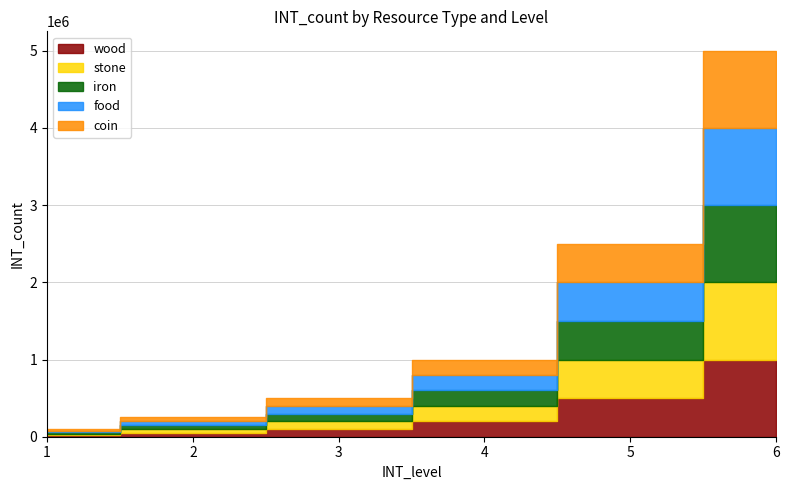

Reading left to right, transcribe all the data shown in this chart.

wood: 20000	50000	100000	200000	500000	1000000
stone: 20000	50000	100000	200000	500000	1000000
iron: 20000	50000	100000	200000	500000	1000000
food: 20000	50000	100000	200000	500000	1000000
coin: 20000	50000	100000	200000	500000	1000000